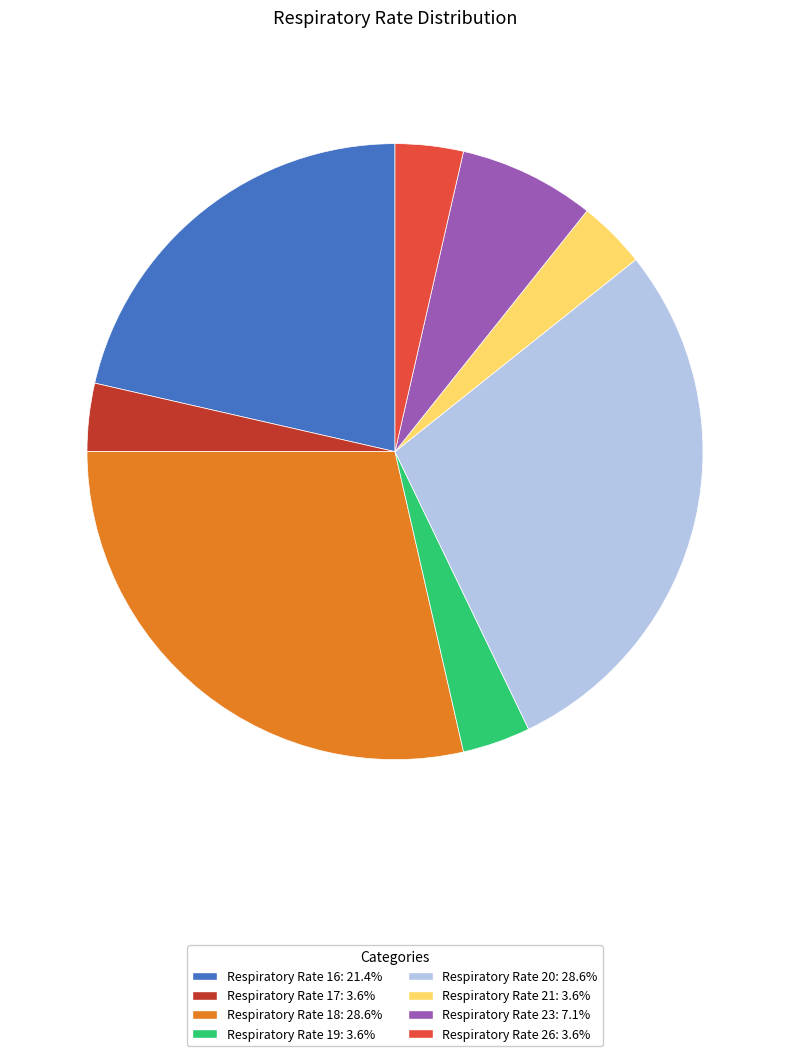

Is there a majority slice in this chart?

No